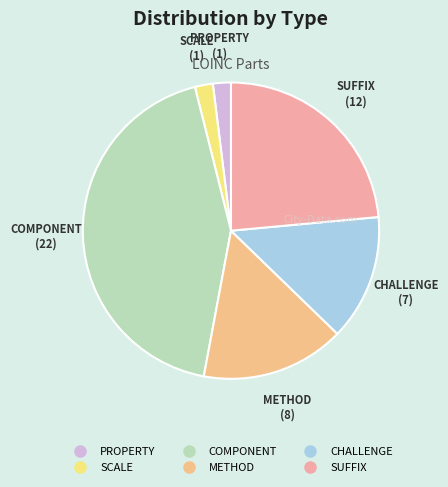

Count the number of slices in the pie.

6